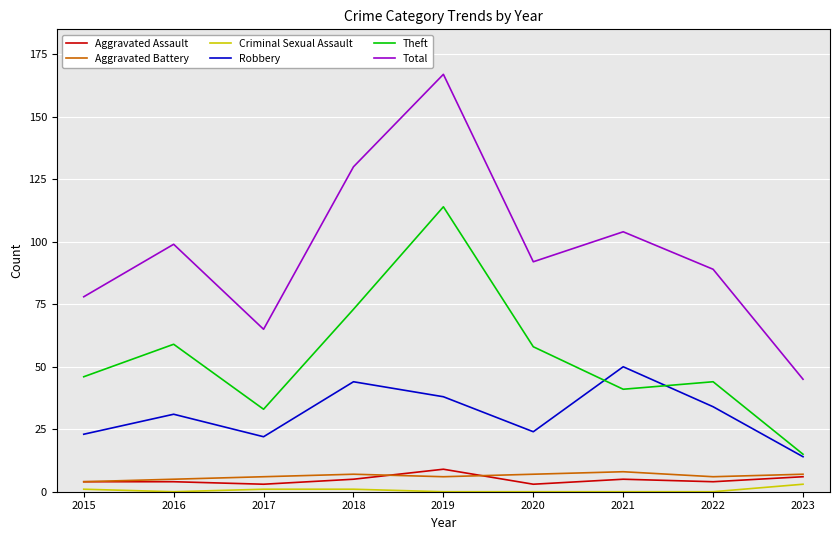

Is the value of Theft at 2019 greater than the value of Aggravated Battery at 2019?

Yes